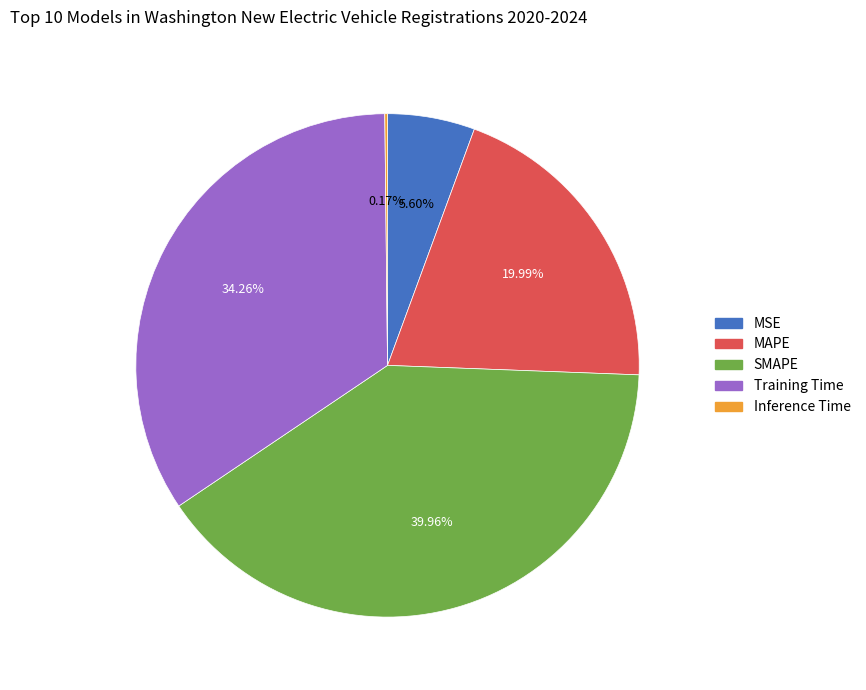

Which category has the biggest portion of the pie?

SMAPE